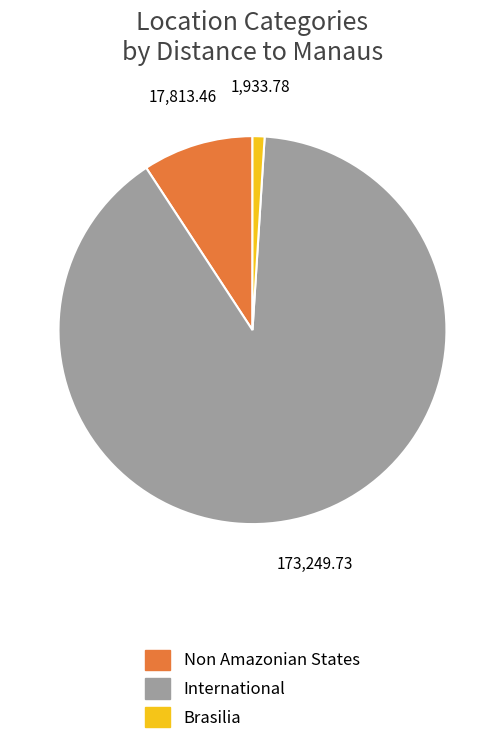

Does any single category account for the majority?

Yes